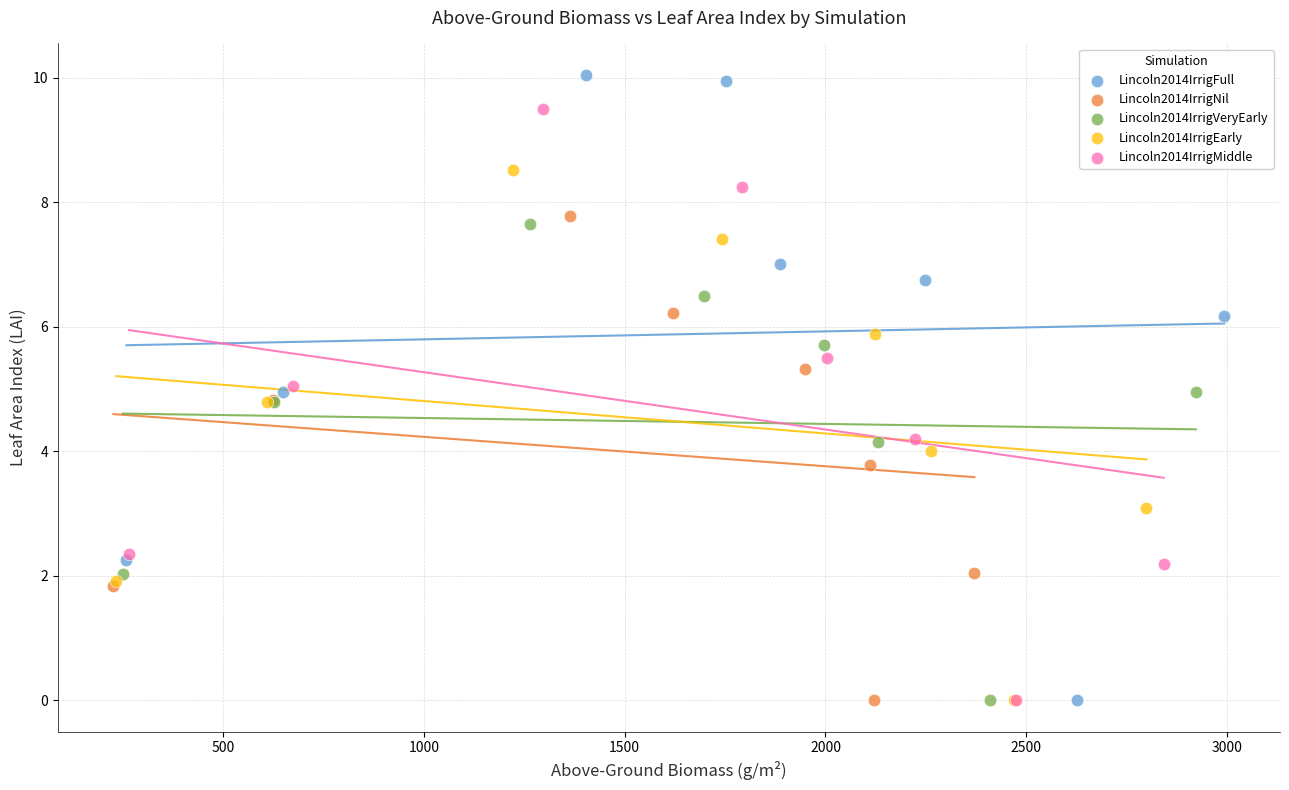

What are all the series names shown in the legend?

Lincoln2014IrrigFull, Lincoln2014IrrigNil, Lincoln2014IrrigVeryEarly, Lincoln2014IrrigEarly, Lincoln2014IrrigMiddle